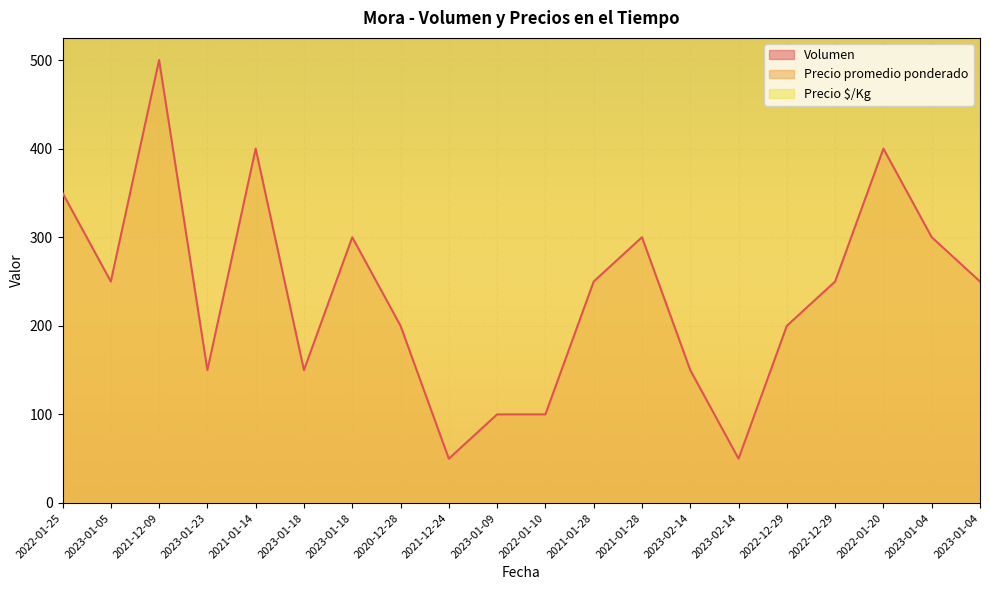

Rank the series by their maximum value, from lowest to highest.

Volumen, Precio $/Kg, Precio promedio ponderado